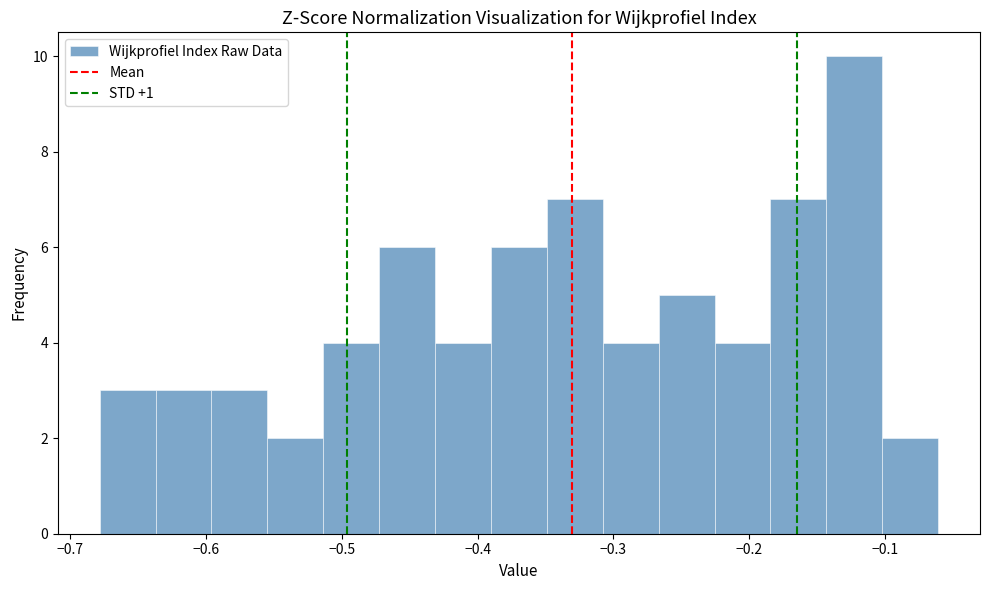

Which range on the x-axis has the tallest bar?

-0.14 to -0.10